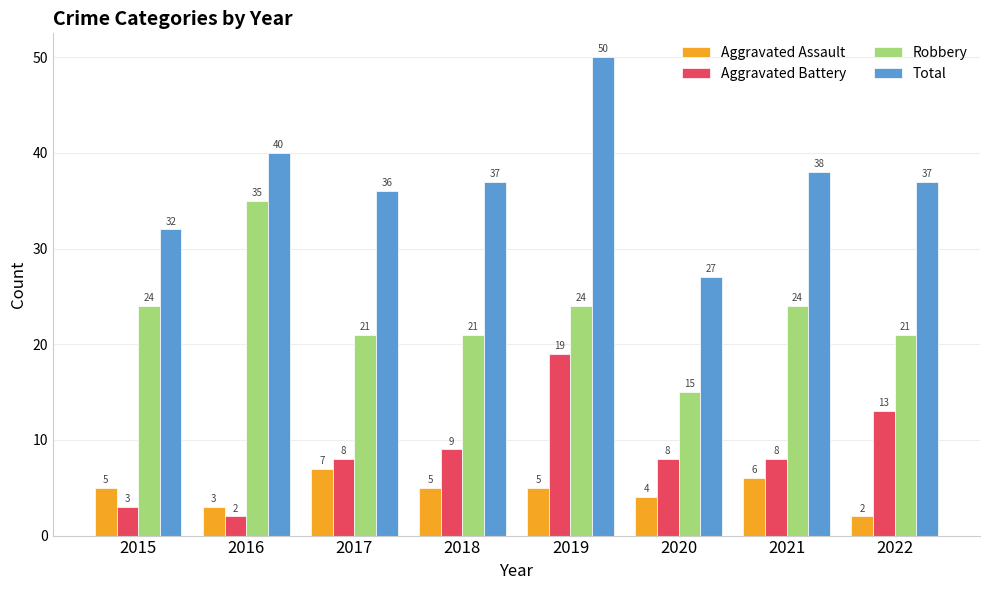

Reading right to left, extract all data points from this chart.

Aggravated Assault: 2	6	4	5	5	7	3	5
Aggravated Battery: 13	8	8	19	9	8	2	3
Robbery: 21	24	15	24	21	21	35	24
Total: 37	38	27	50	37	36	40	32